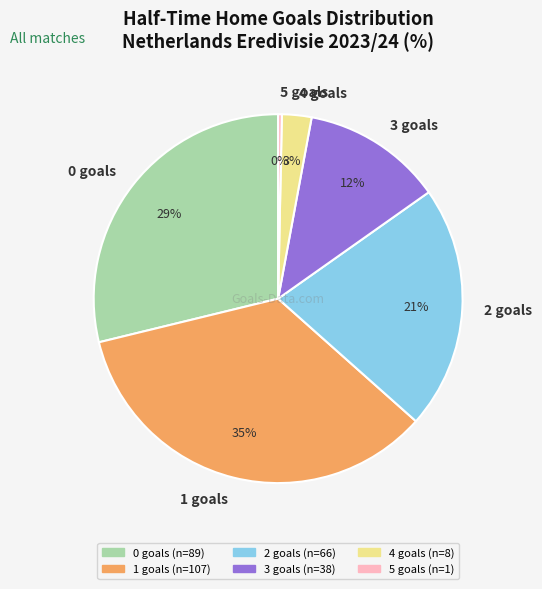

The 5 slice represents 0% of the pie. True or false?

True